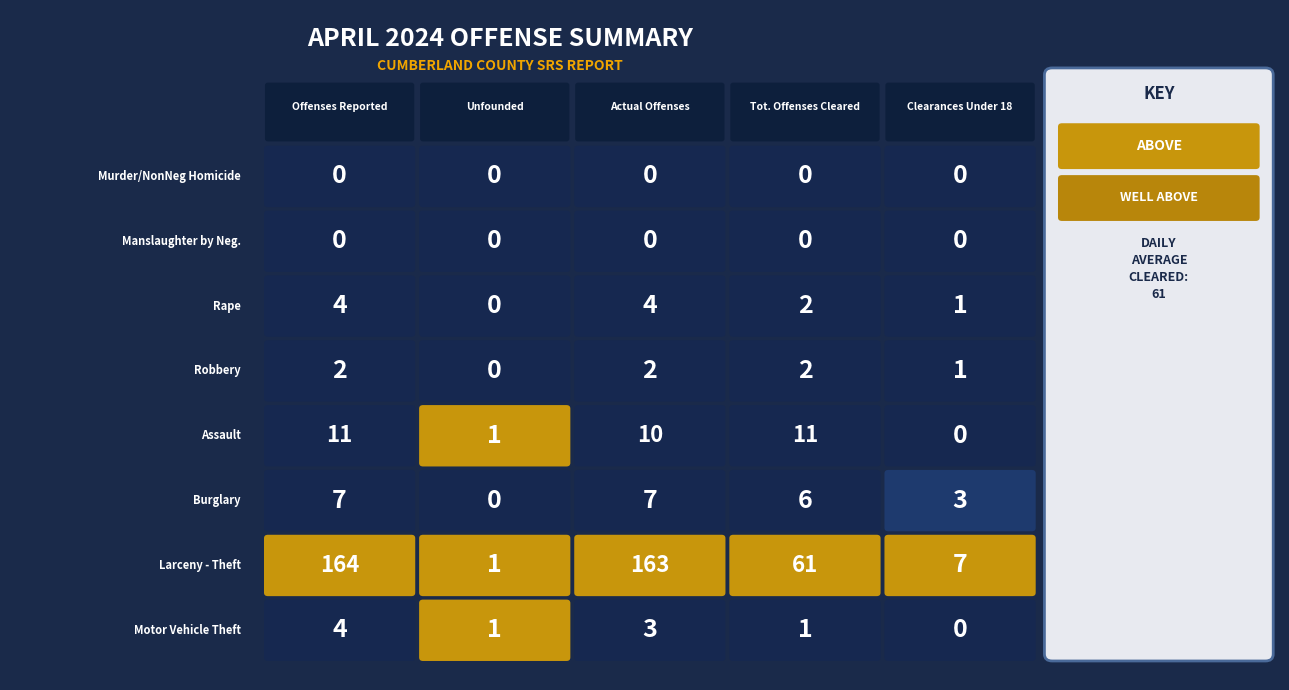

Between 0 and 2, which series saw the biggest shift?

Assault